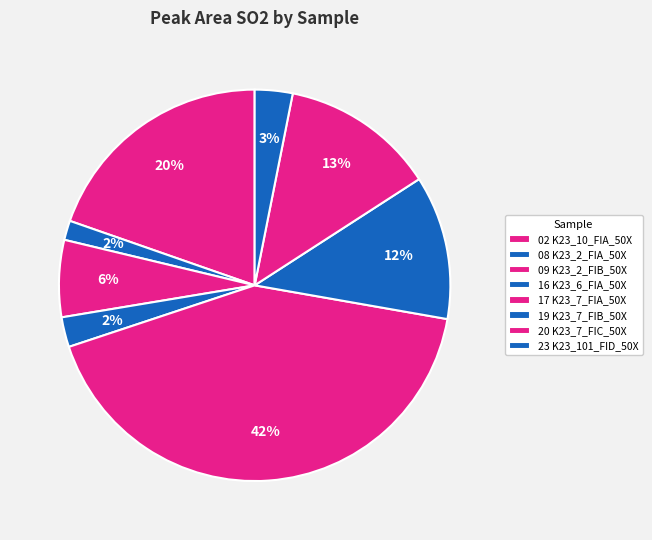

What is the largest slice in the pie chart?

17 K23_7_FIA_50X.txt